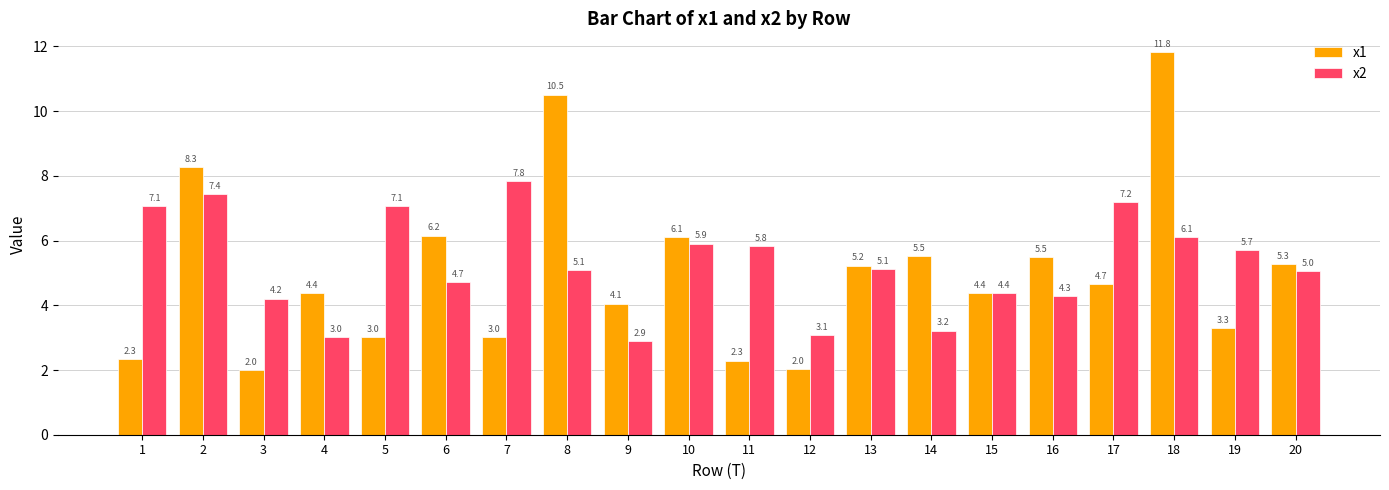

Is it true that x2 equals 3.1 at 17?

False